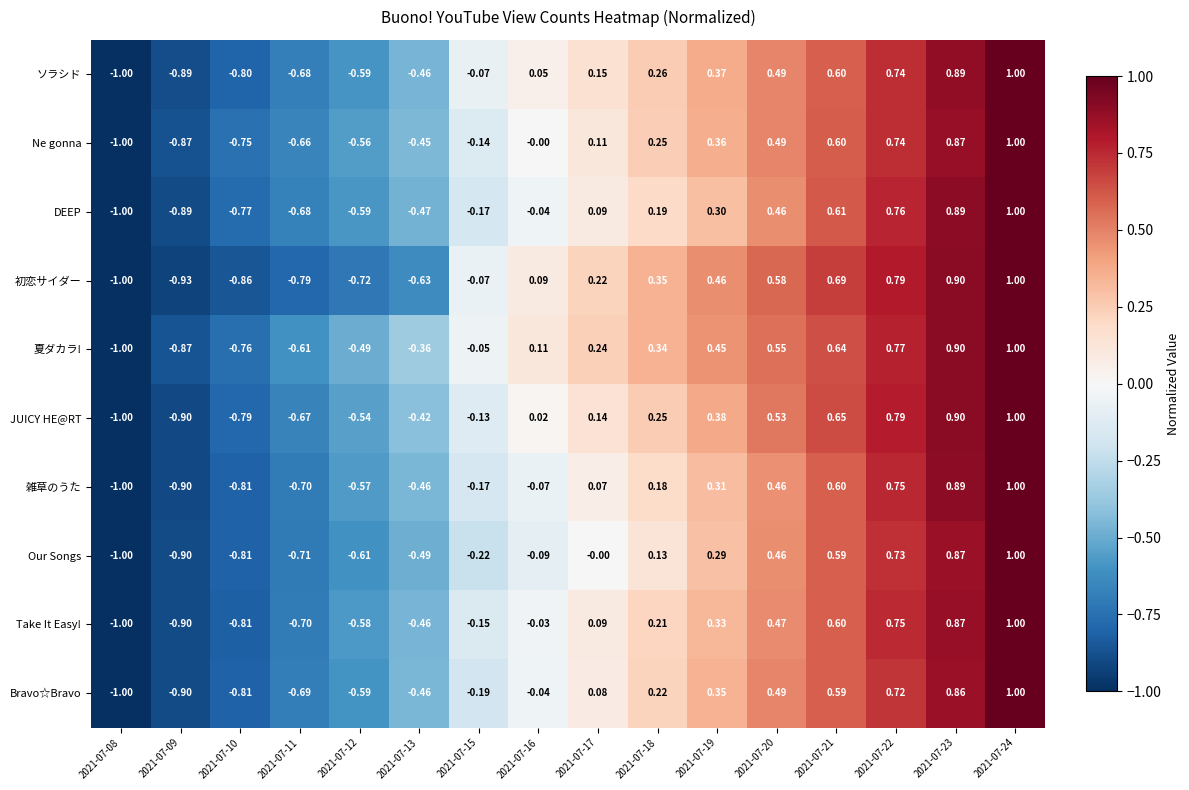

Which series has the largest total across all categories?

夏ダカラ!